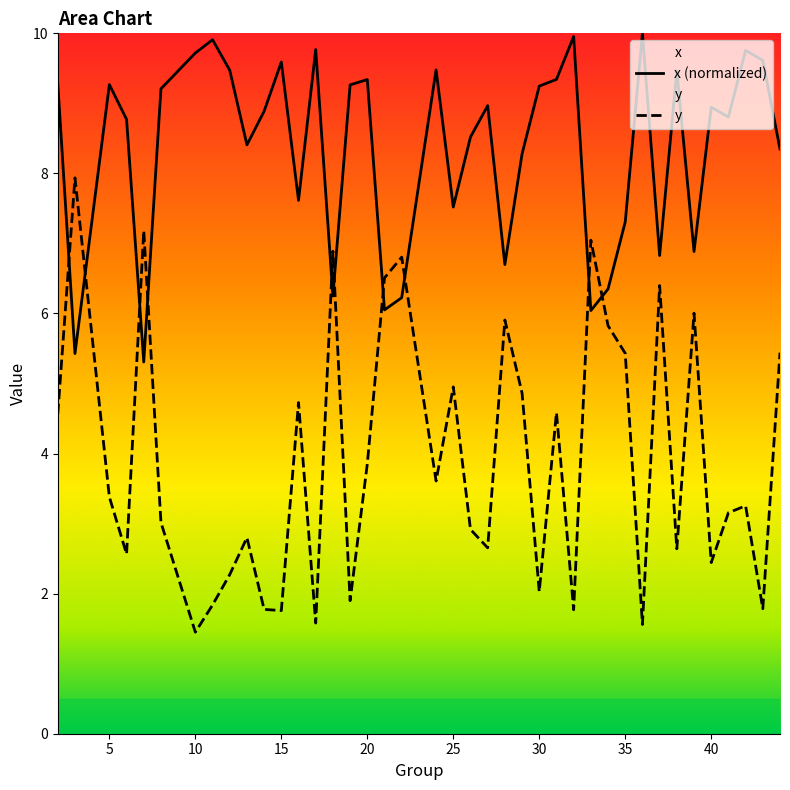

What is the greatest value displayed?

10.0